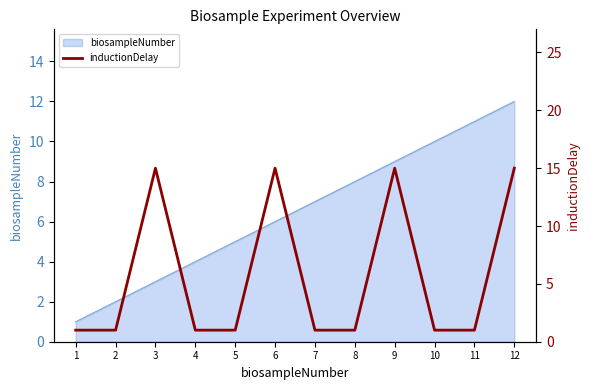

The value at 10 is 0. True or false?

False